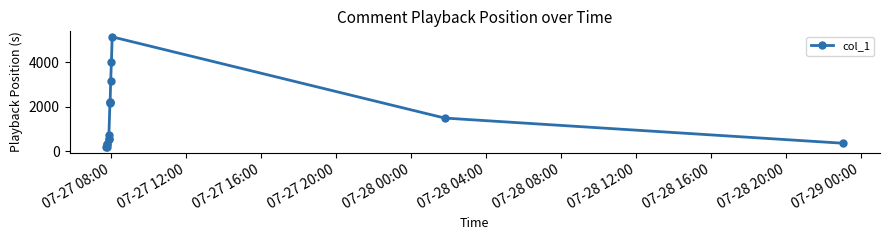

What is the minimum value shown in the chart?

174.0